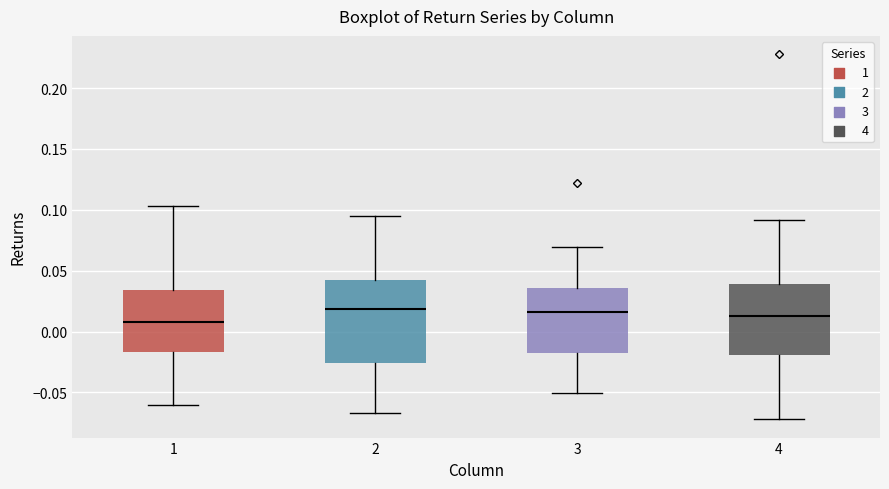

Where does the median line of the box at x = 3 sit on the y-axis? The values are not printed on the chart, so give them approximately, as read against the axis.

0.015